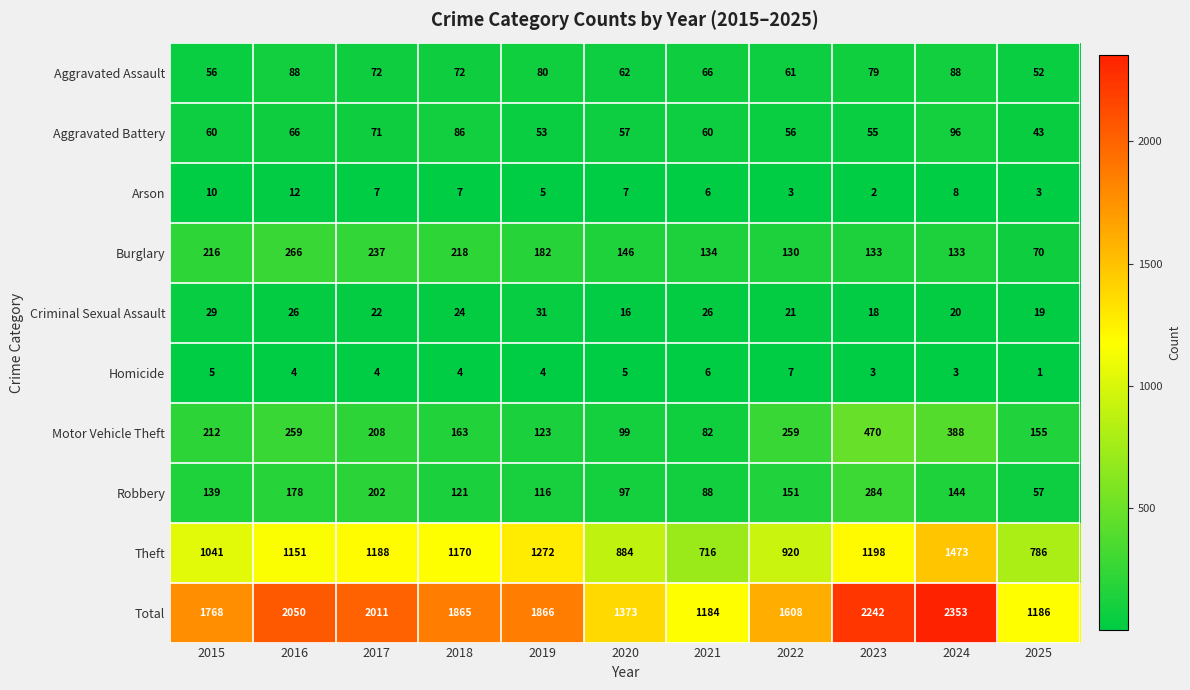

At which category does the chart reach its peak across all series?

2024